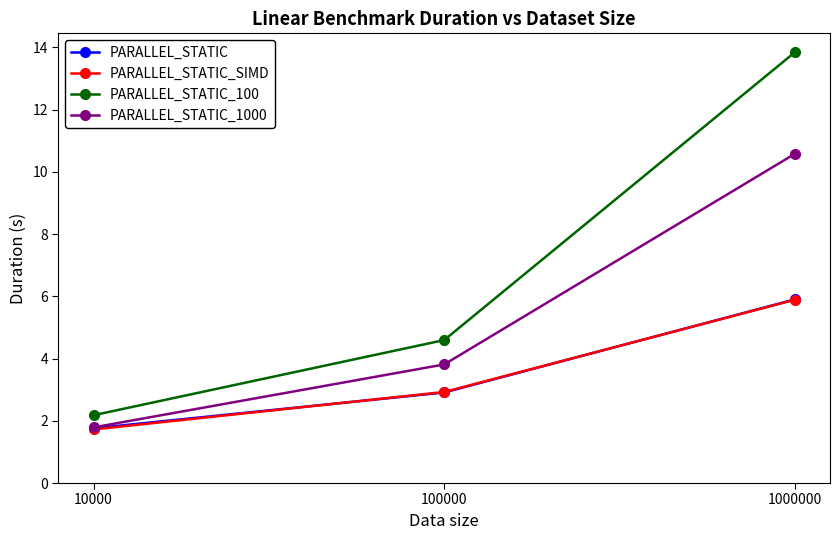

How many lines are shown in the chart?

4